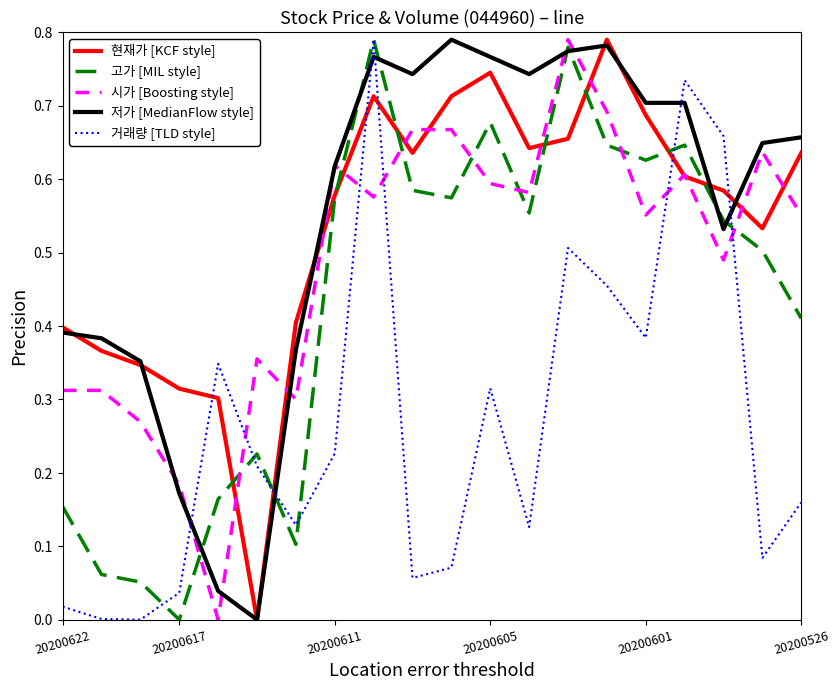

How many intersections are there between 거래량 [TLD style] and 저가 [MedianFlow style]?

6